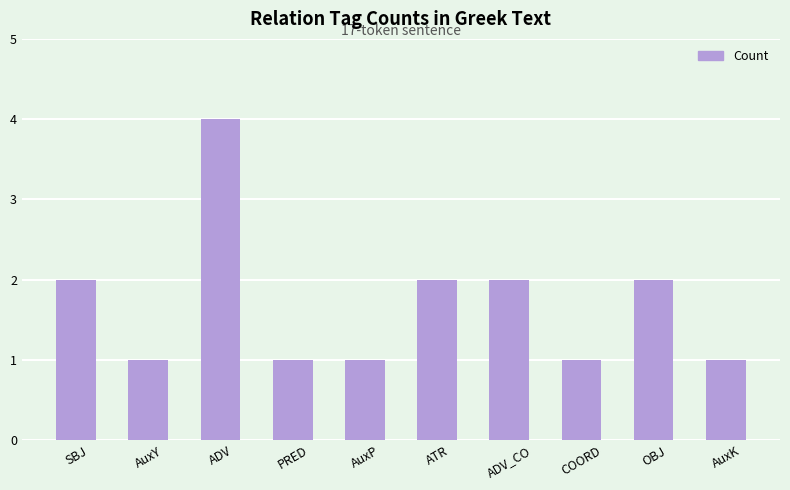

What is the change in value from AuxY to ADV_CO?

+1